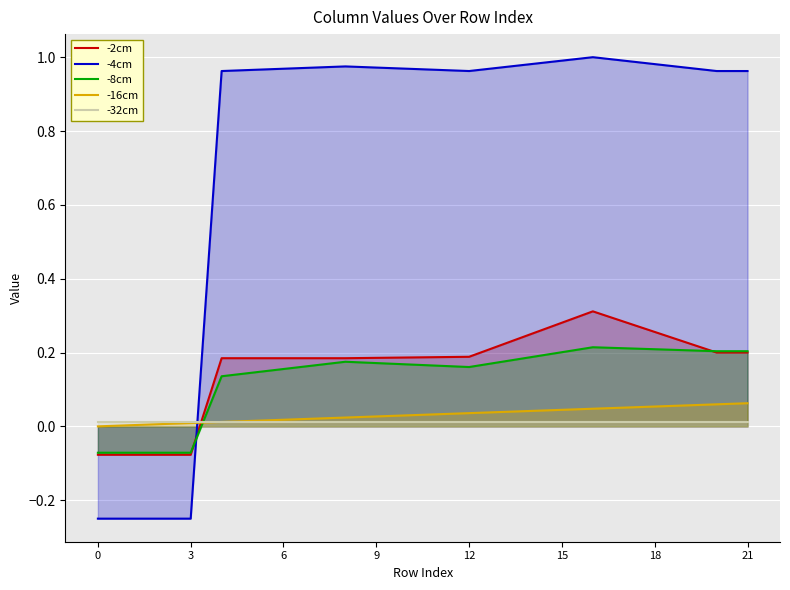

The value of -4cm at 0 is -0.4. True or false?

False